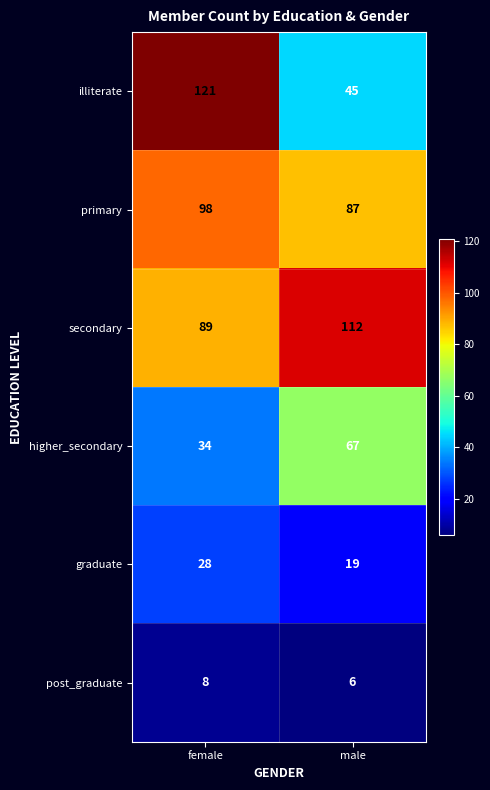

How many data points in illiterate are less than 121?

1